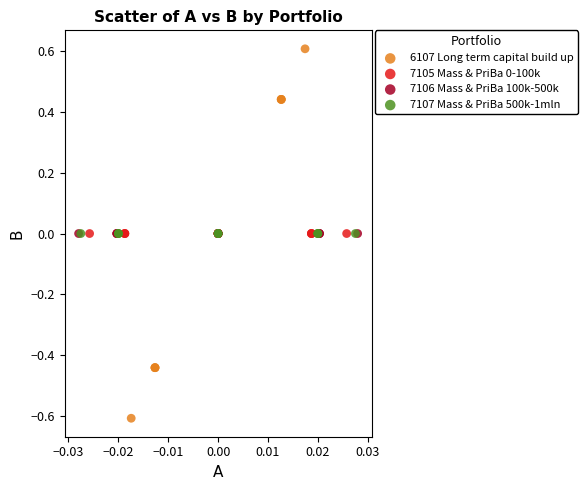

Which series reaches the maximum Y coordinate?

6107 Long term capital build up